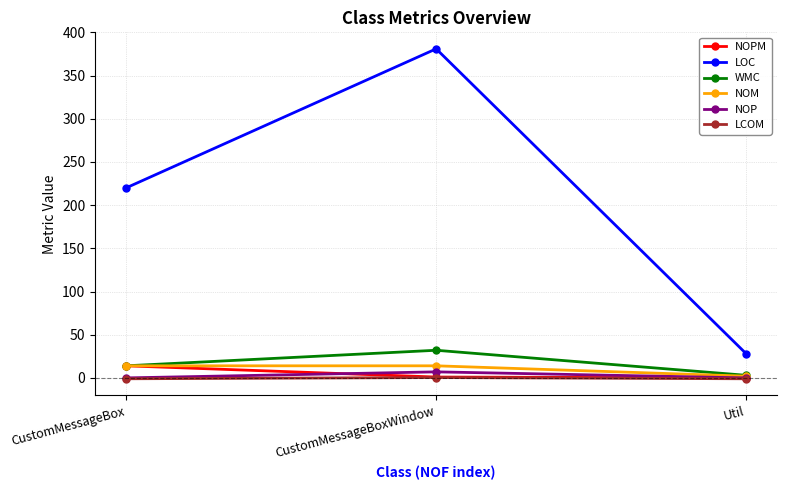

What is the sum of the LCOM values at Util and CustomMessageBox?

-2.0